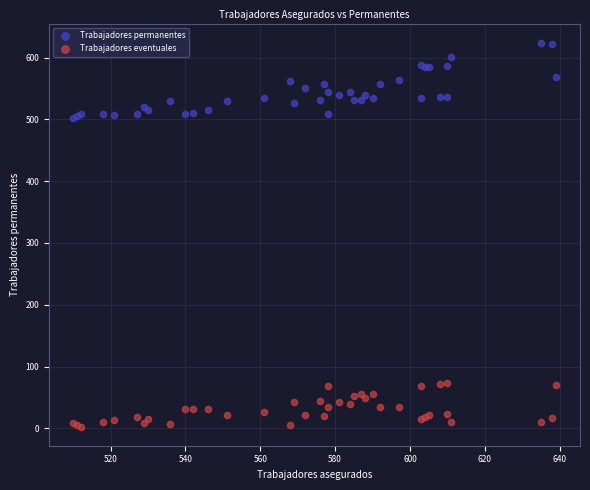

Which series has the widest spread of Y values?

Trabajadores permanentes